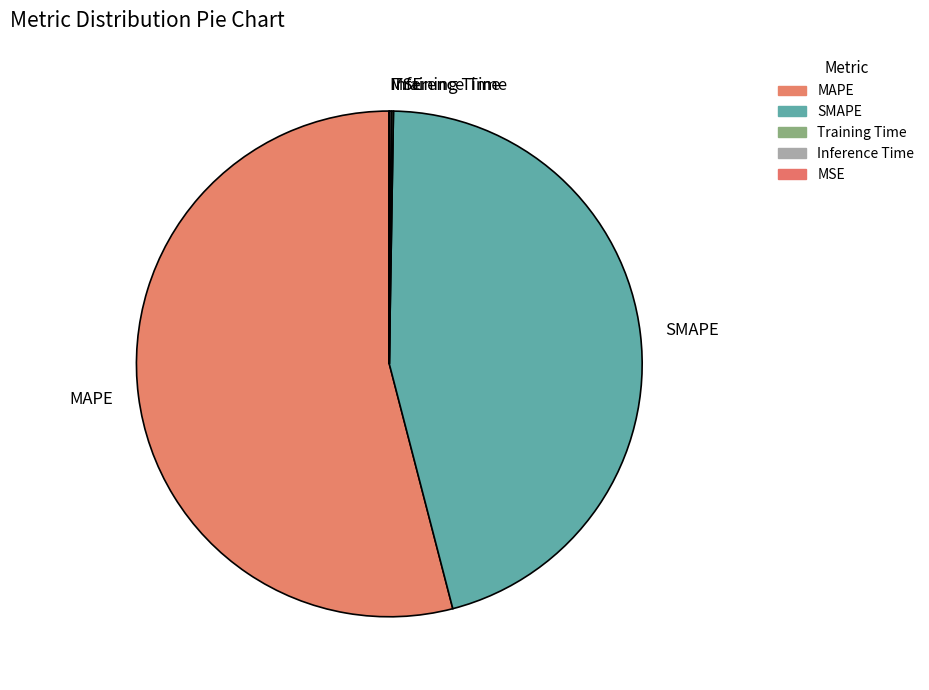

Which has a higher value, SMAPE or MAPE?

MAPE